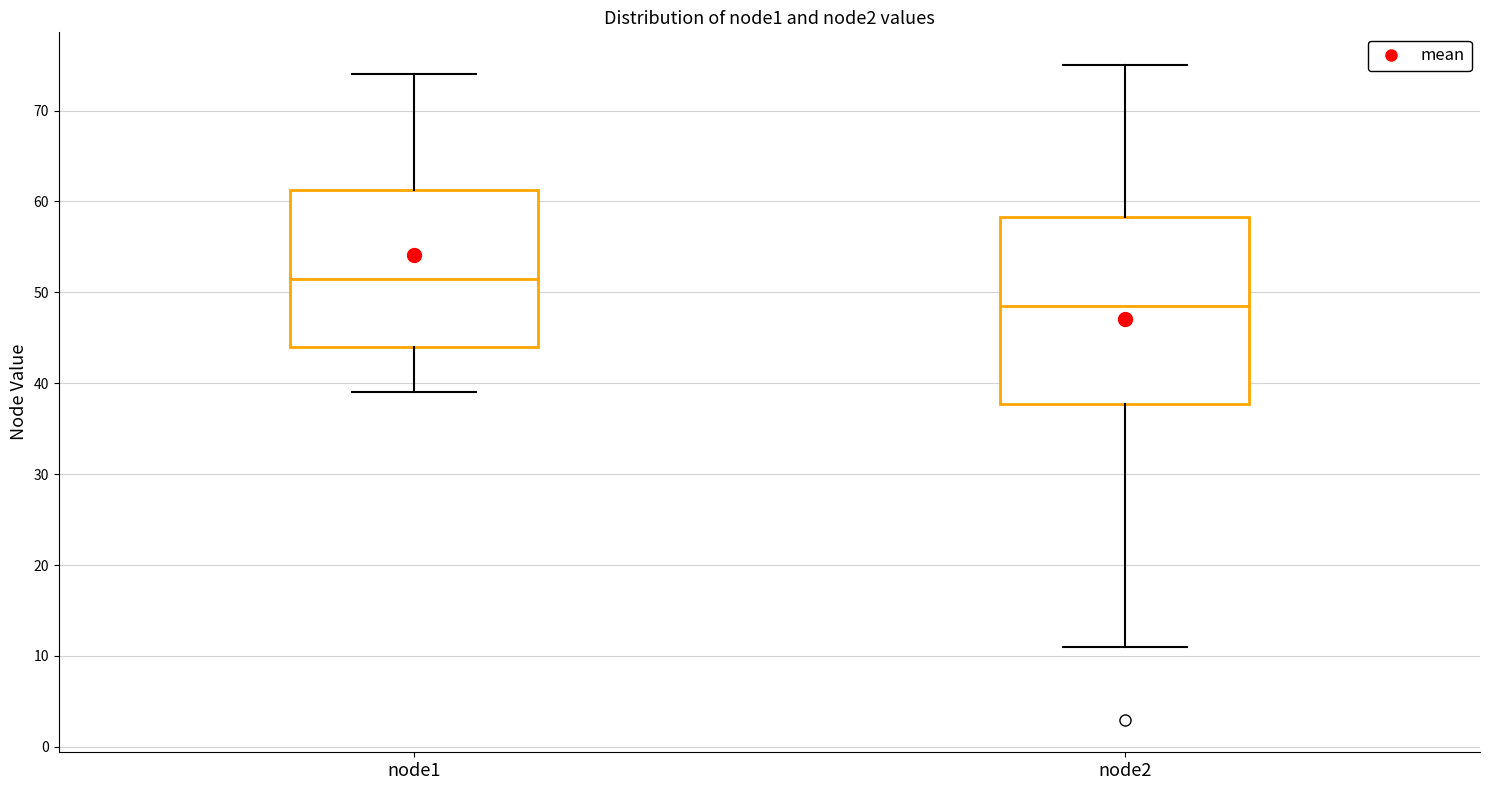

Which box is the tallest, from its lower edge to its upper edge?

node2